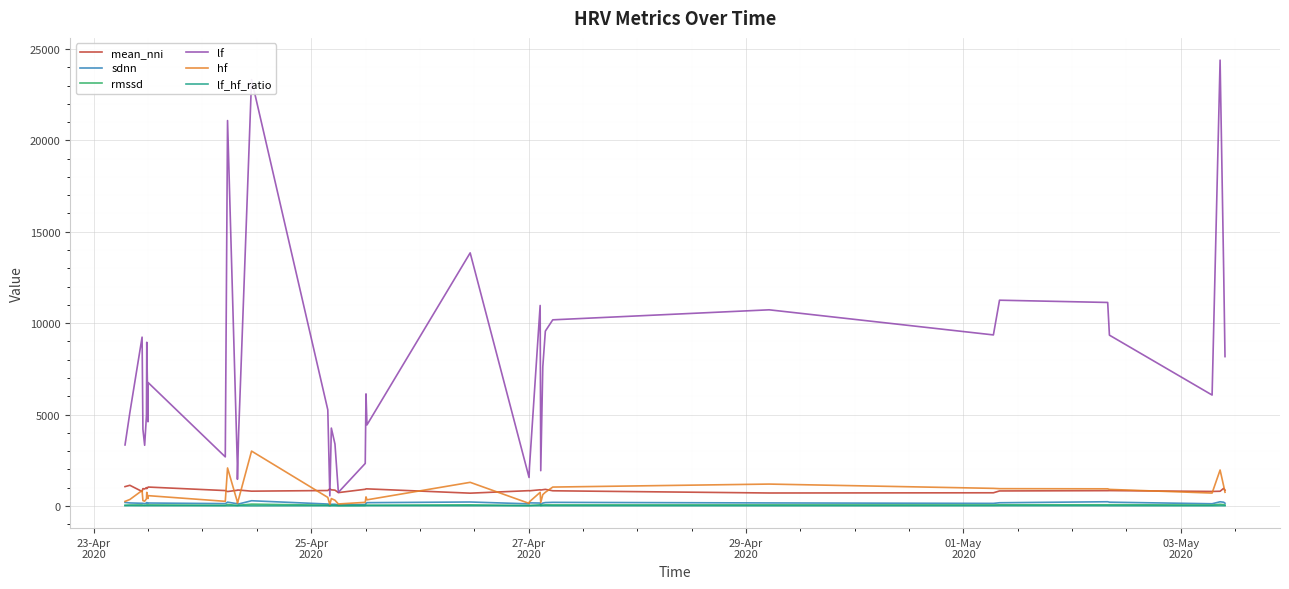

How many lines are shown in the chart?

6